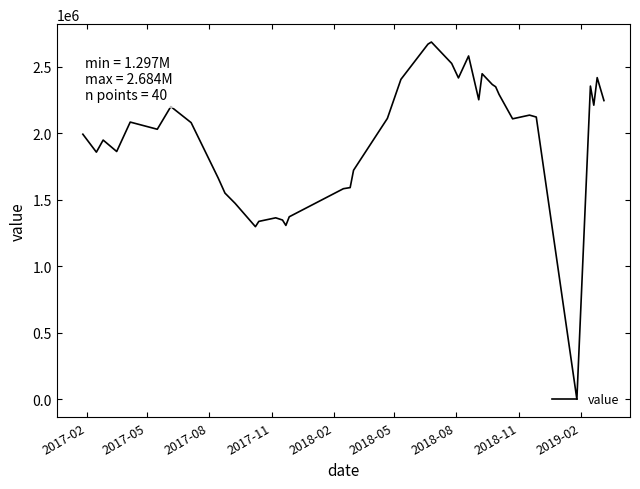

What is the maximum value shown in the chart?

2684224.7